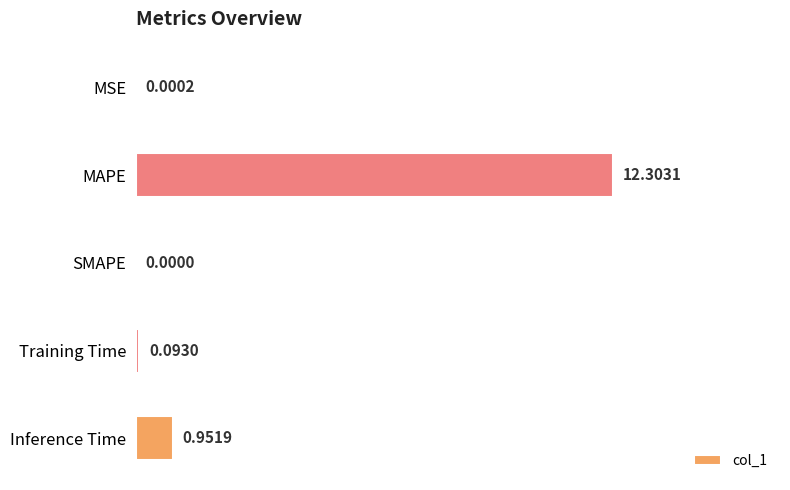

At which label is the value closest to 6?

Inference Time